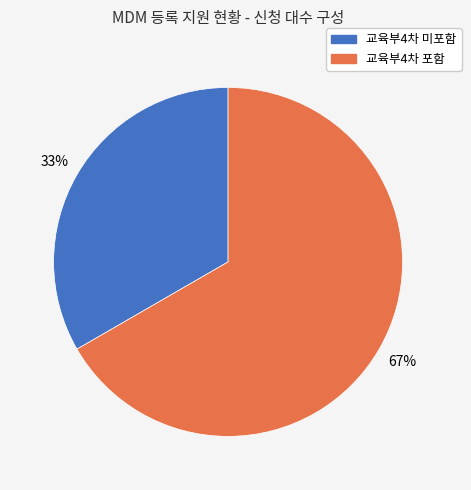

What percentage is the 교육부4차 미포함 slice, to the nearest percent?

33%